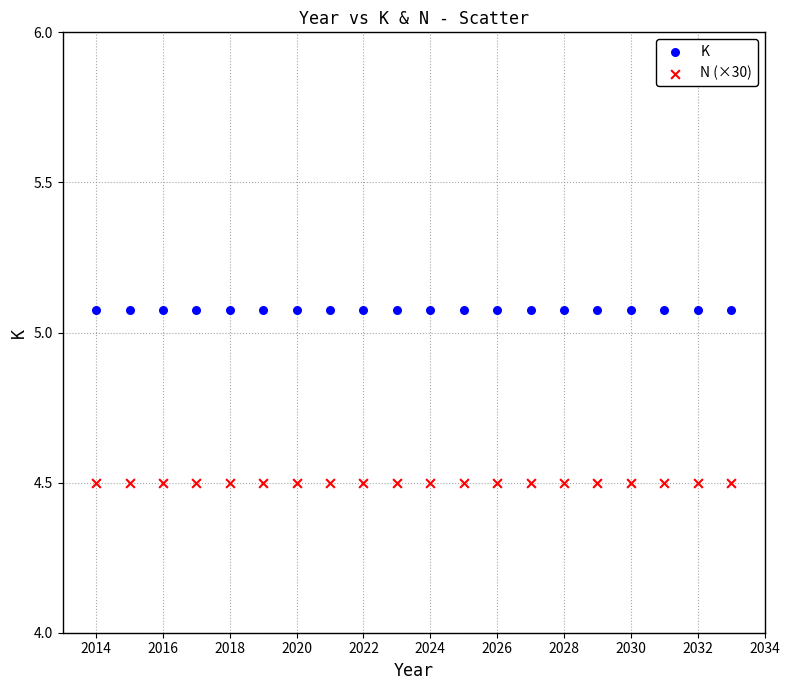

What are all the series names shown in the legend?

K, N (×30)